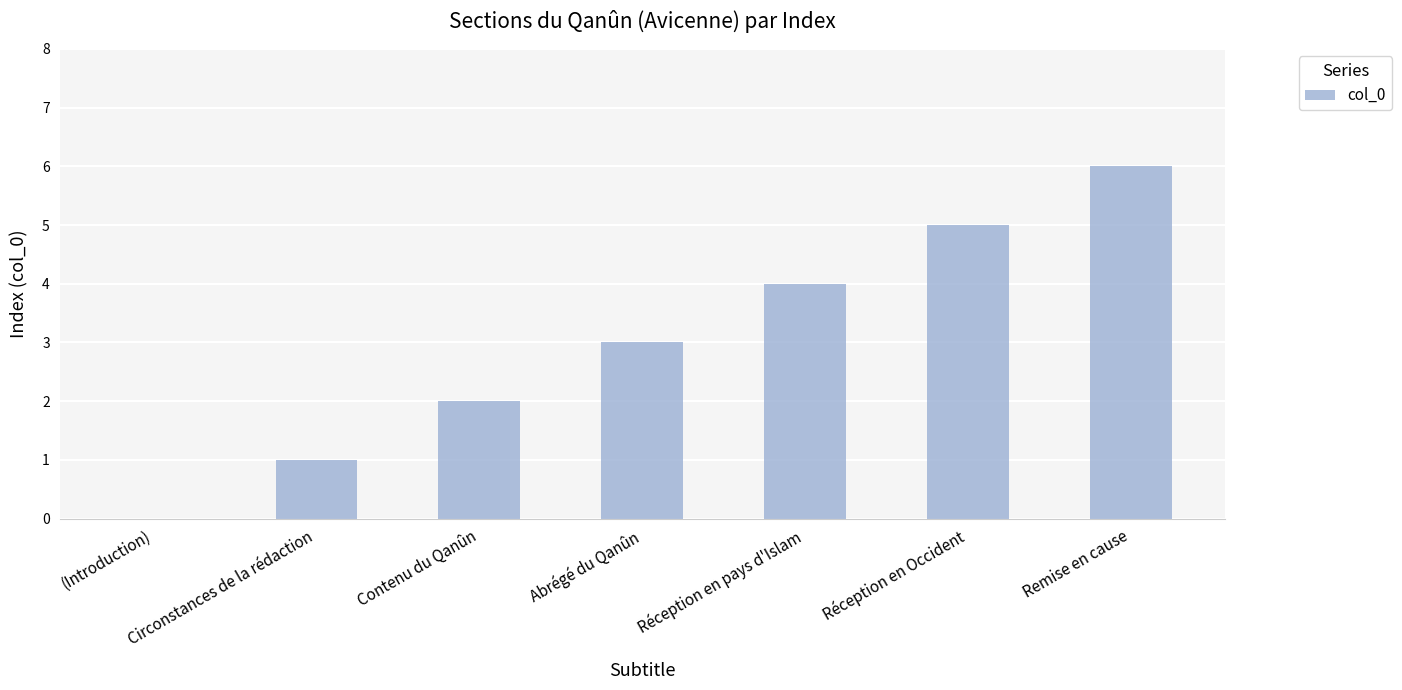

Approximately how many times larger is the value at Réception en Occident compared to Circonstances de la rédaction?

5.0